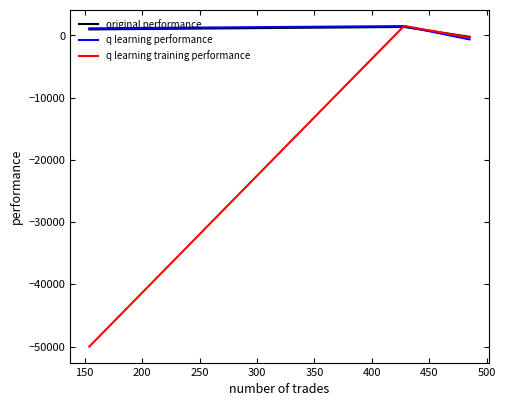

What is the minimum value shown in the chart?

-50000.0